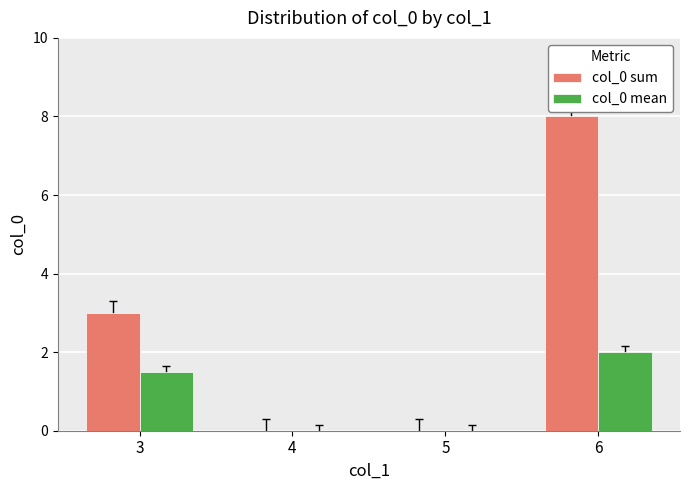

Reading left to right, list all the values displayed in this chart.

col_0 sum: 3.0	0.0	0.0	8.0
col_0 mean: 1.5	0.0	0.0	2.0